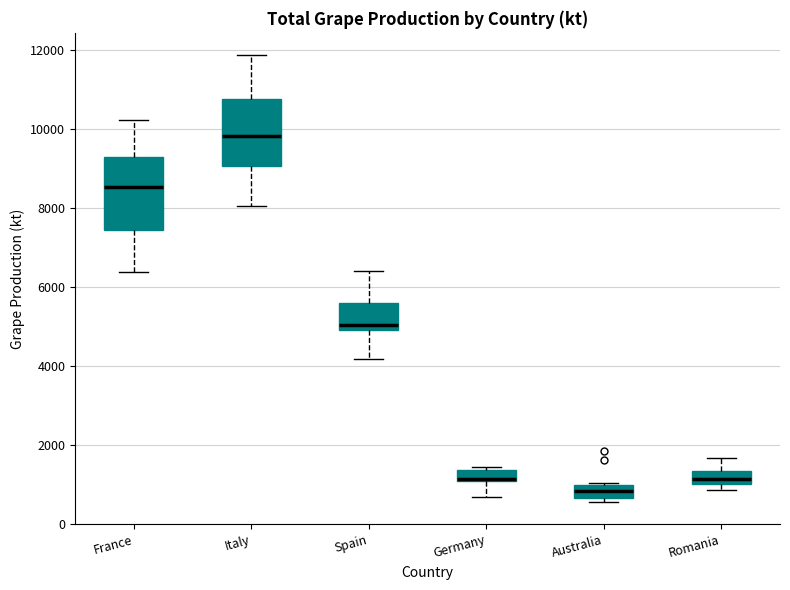

Where is the upper edge of the box for Australia on the y-axis? The values are not printed on the chart, so give them approximately, as read against the axis.

1000